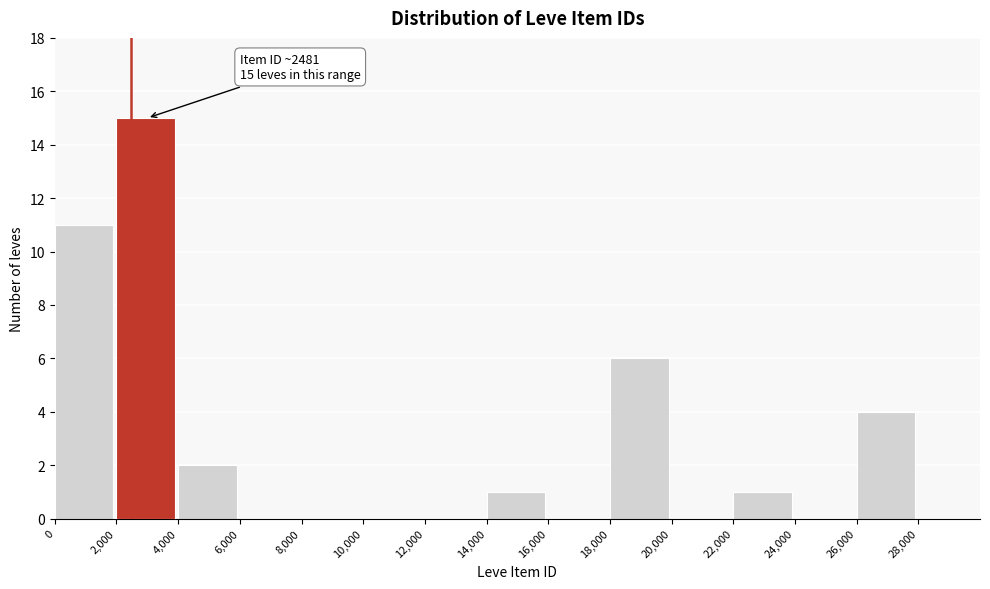

Over which range of the x-axis is the bar tallest?

2000 to 4000